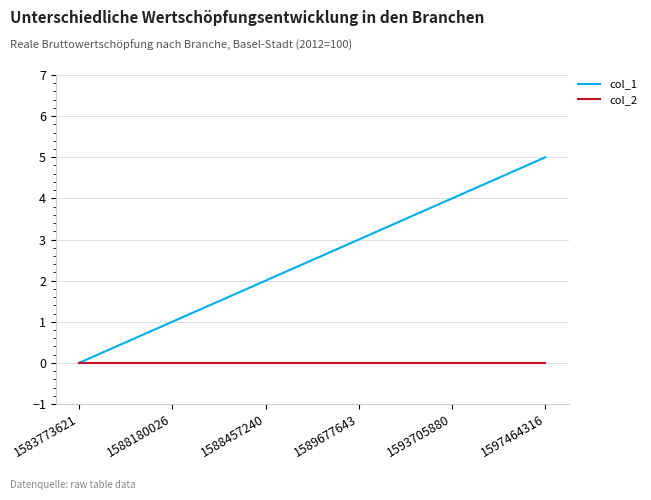

What are all the series names shown in the legend?

col_1, col_2